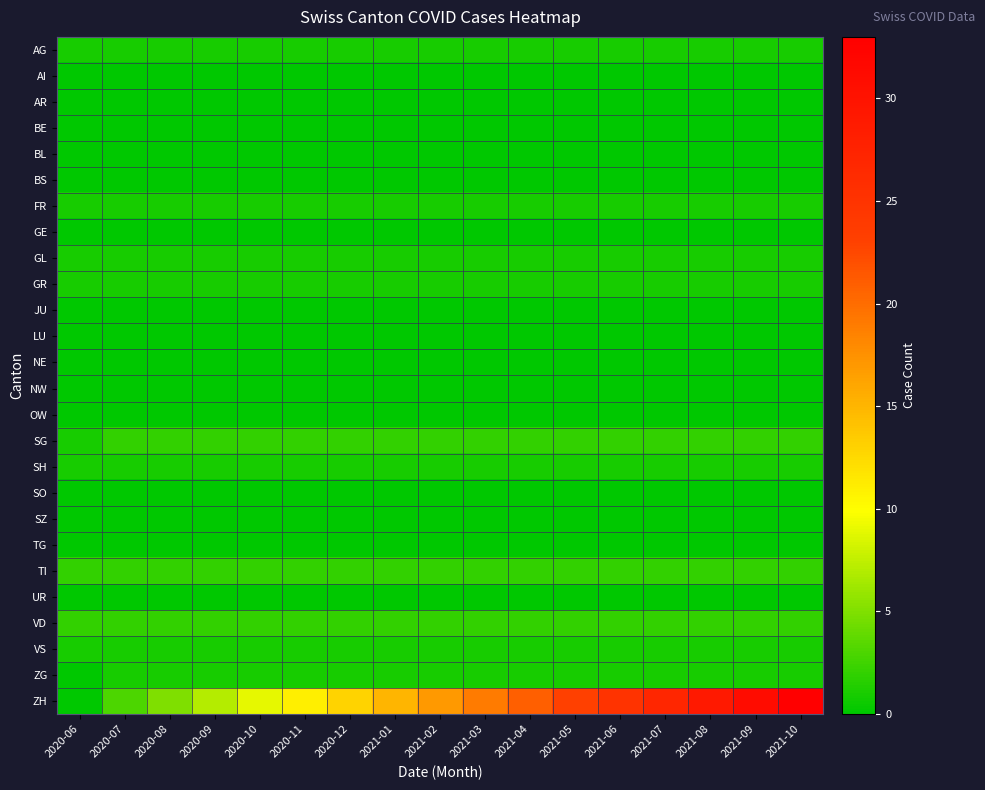

Reading left to right, list all the values displayed in this chart.

AG: 2020-06=1	2020-07=1	2020-08=1	2020-09=1	2020-10=1	2020-11=1	2020-12=1	2021-01=1	2021-02=1	2021-03=1	2021-04=1	2021-05=1	2021-06=1	2021-07=1	2021-08=1	2021-09=1	2021-10=1
AI: 2020-06=0	2020-07=0	2020-08=0	2020-09=0	2020-10=0	2020-11=0	2020-12=0	2021-01=0	2021-02=0	2021-03=0	2021-04=0	2021-05=0	2021-06=0	2021-07=0	2021-08=0	2021-09=0	2021-10=0
AR: 2020-06=0	2020-07=0	2020-08=0	2020-09=0	2020-10=0	2020-11=0	2020-12=0	2021-01=0	2021-02=0	2021-03=0	2021-04=0	2021-05=0	2021-06=0	2021-07=0	2021-08=0	2021-09=0	2021-10=0
BE: 2020-06=0	2020-07=0	2020-08=0	2020-09=0	2020-10=0	2020-11=0	2020-12=0	2021-01=0	2021-02=0	2021-03=0	2021-04=0	2021-05=0	2021-06=0	2021-07=0	2021-08=0	2021-09=0	2021-10=0
BL: 2020-06=0	2020-07=0	2020-08=0	2020-09=0	2020-10=0	2020-11=0	2020-12=0	2021-01=0	2021-02=0	2021-03=0	2021-04=0	2021-05=0	2021-06=0	2021-07=0	2021-08=0	2021-09=0	2021-10=0
BS: 2020-06=0	2020-07=0	2020-08=0	2020-09=0	2020-10=0	2020-11=0	2020-12=0	2021-01=0	2021-02=0	2021-03=0	2021-04=0	2021-05=0	2021-06=0	2021-07=0	2021-08=0	2021-09=0	2021-10=0
FR: 2020-06=1	2020-07=1	2020-08=1	2020-09=1	2020-10=1	2020-11=1	2020-12=1	2021-01=1	2021-02=1	2021-03=1	2021-04=1	2021-05=1	2021-06=1	2021-07=1	2021-08=1	2021-09=1	2021-10=1
GE: 2020-06=0	2020-07=0	2020-08=0	2020-09=0	2020-10=0	2020-11=0	2020-12=0	2021-01=0	2021-02=0	2021-03=0	2021-04=0	2021-05=0	2021-06=0	2021-07=0	2021-08=0	2021-09=0	2021-10=0
GL: 2020-06=1	2020-07=1	2020-08=1	2020-09=1	2020-10=1	2020-11=1	2020-12=1	2021-01=1	2021-02=1	2021-03=1	2021-04=1	2021-05=1	2021-06=1	2021-07=1	2021-08=1	2021-09=1	2021-10=1
GR: 2020-06=1	2020-07=1	2020-08=1	2020-09=1	2020-10=1	2020-11=1	2020-12=1	2021-01=1	2021-02=1	2021-03=1	2021-04=1	2021-05=1	2021-06=1	2021-07=1	2021-08=1	2021-09=1	2021-10=1
JU: 2020-06=0	2020-07=0	2020-08=0	2020-09=0	2020-10=0	2020-11=0	2020-12=0	2021-01=0	2021-02=0	2021-03=0	2021-04=0	2021-05=0	2021-06=0	2021-07=0	2021-08=0	2021-09=0	2021-10=0
LU: 2020-06=0	2020-07=0	2020-08=0	2020-09=0	2020-10=0	2020-11=0	2020-12=0	2021-01=0	2021-02=0	2021-03=0	2021-04=0	2021-05=0	2021-06=0	2021-07=0	2021-08=0	2021-09=0	2021-10=0
NE: 2020-06=0	2020-07=0	2020-08=0	2020-09=0	2020-10=0	2020-11=0	2020-12=0	2021-01=0	2021-02=0	2021-03=0	2021-04=0	2021-05=0	2021-06=0	2021-07=0	2021-08=0	2021-09=0	2021-10=0
NW: 2020-06=0	2020-07=0	2020-08=0	2020-09=0	2020-10=0	2020-11=0	2020-12=0	2021-01=0	2021-02=0	2021-03=0	2021-04=0	2021-05=0	2021-06=0	2021-07=0	2021-08=0	2021-09=0	2021-10=0
OW: 2020-06=0	2020-07=0	2020-08=0	2020-09=0	2020-10=0	2020-11=0	2020-12=0	2021-01=0	2021-02=0	2021-03=0	2021-04=0	2021-05=0	2021-06=0	2021-07=0	2021-08=0	2021-09=0	2021-10=0
SG: 2020-06=1	2020-07=2	2020-08=2	2020-09=2	2020-10=2	2020-11=2	2020-12=2	2021-01=2	2021-02=2	2021-03=2	2021-04=2	2021-05=2	2021-06=2	2021-07=2	2021-08=2	2021-09=2	2021-10=2
SH: 2020-06=1	2020-07=1	2020-08=1	2020-09=1	2020-10=1	2020-11=1	2020-12=1	2021-01=1	2021-02=1	2021-03=1	2021-04=1	2021-05=1	2021-06=1	2021-07=1	2021-08=1	2021-09=1	2021-10=1
SO: 2020-06=0	2020-07=0	2020-08=0	2020-09=0	2020-10=0	2020-11=0	2020-12=0	2021-01=0	2021-02=0	2021-03=0	2021-04=0	2021-05=0	2021-06=0	2021-07=0	2021-08=0	2021-09=0	2021-10=0
SZ: 2020-06=0	2020-07=0	2020-08=0	2020-09=0	2020-10=0	2020-11=0	2020-12=0	2021-01=0	2021-02=0	2021-03=0	2021-04=0	2021-05=0	2021-06=0	2021-07=0	2021-08=0	2021-09=0	2021-10=0
TG: 2020-06=0	2020-07=0	2020-08=0	2020-09=0	2020-10=0	2020-11=0	2020-12=0	2021-01=0	2021-02=0	2021-03=0	2021-04=0	2021-05=0	2021-06=0	2021-07=0	2021-08=0	2021-09=0	2021-10=0
TI: 2020-06=2	2020-07=2	2020-08=2	2020-09=2	2020-10=2	2020-11=2	2020-12=2	2021-01=2	2021-02=2	2021-03=2	2021-04=2	2021-05=2	2021-06=2	2021-07=2	2021-08=2	2021-09=2	2021-10=2
UR: 2020-06=0	2020-07=0	2020-08=0	2020-09=0	2020-10=0	2020-11=0	2020-12=0	2021-01=0	2021-02=0	2021-03=0	2021-04=0	2021-05=0	2021-06=0	2021-07=0	2021-08=0	2021-09=0	2021-10=0
VD: 2020-06=2	2020-07=2	2020-08=2	2020-09=2	2020-10=2	2020-11=2	2020-12=2	2021-01=2	2021-02=2	2021-03=2	2021-04=2	2021-05=2	2021-06=2	2021-07=2	2021-08=2	2021-09=2	2021-10=2
VS: 2020-06=1	2020-07=1	2020-08=1	2020-09=1	2020-10=1	2020-11=1	2020-12=1	2021-01=1	2021-02=1	2021-03=1	2021-04=1	2021-05=1	2021-06=1	2021-07=1	2021-08=1	2021-09=1	2021-10=1
ZG: 2020-06=0	2020-07=1	2020-08=1	2020-09=1	2020-10=1	2020-11=1	2020-12=1	2021-01=1	2021-02=1	2021-03=1	2021-04=1	2021-05=1	2021-06=1	2021-07=1	2021-08=1	2021-09=1	2021-10=1
ZH: 2020-06=0	2020-07=3	2020-08=5	2020-09=7	2020-10=9	2020-11=11	2020-12=13	2021-01=15	2021-02=17	2021-03=19	2021-04=21	2021-05=23	2021-06=25	2021-07=27	2021-08=29	2021-09=31	2021-10=33